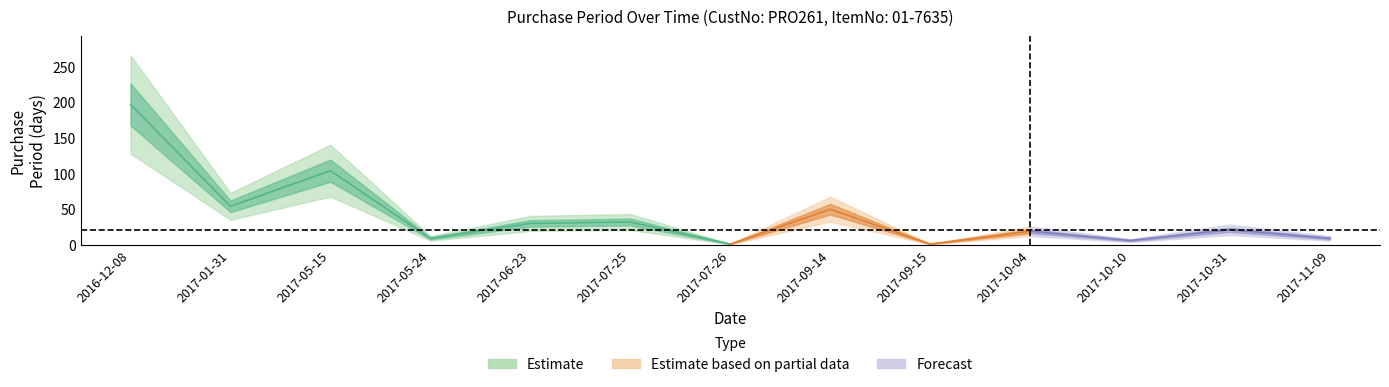

The chart shows a value of 1 at 2017-07-26. True or false?

False